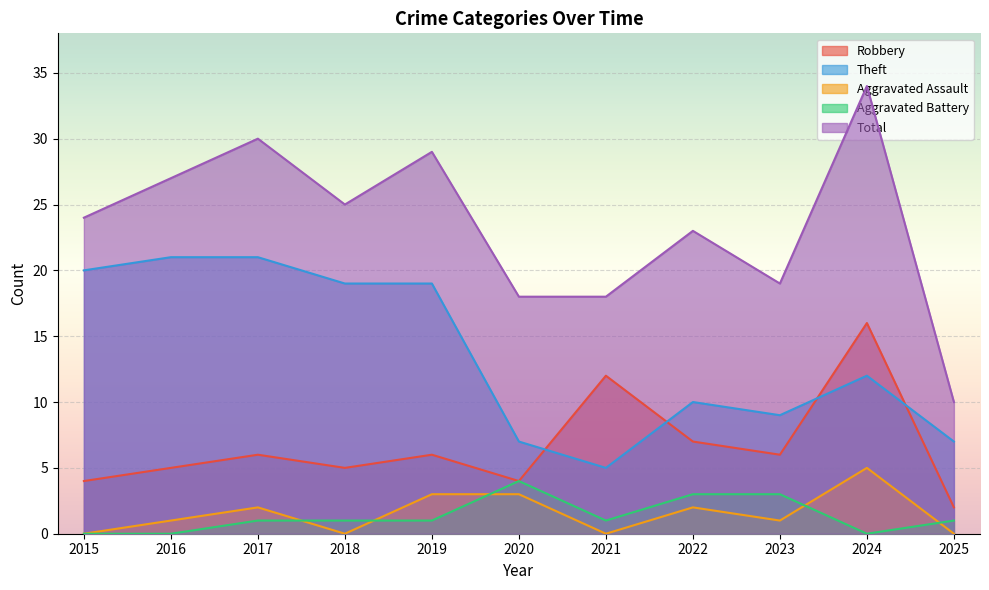

What is the difference between the highest and lowest values at 2021?

18